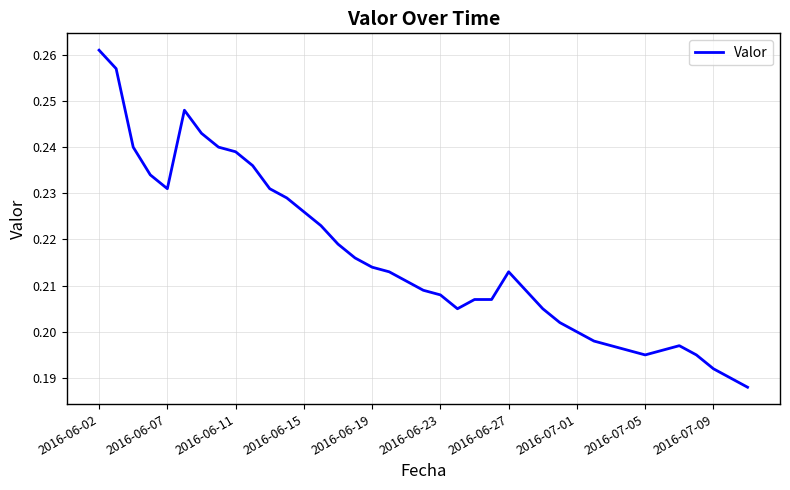

Which category has the highest value across all series?

2016-06-02